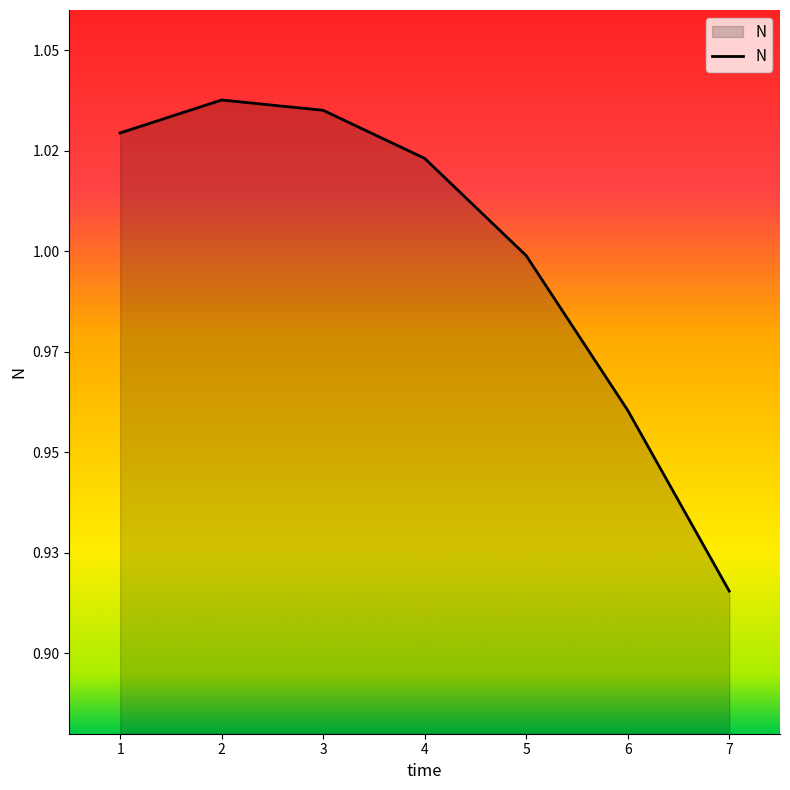

List the labels in order of value, largest first.

2, 3, 1, 4, 5, 6, 7